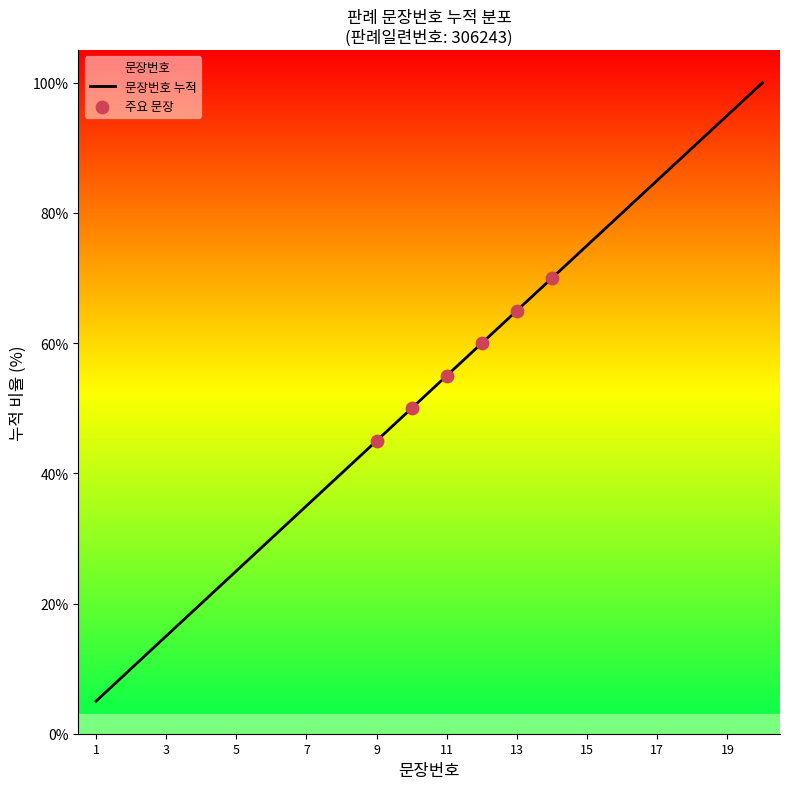

What is the ratio of the value at 19 to the value at 8?

2.4